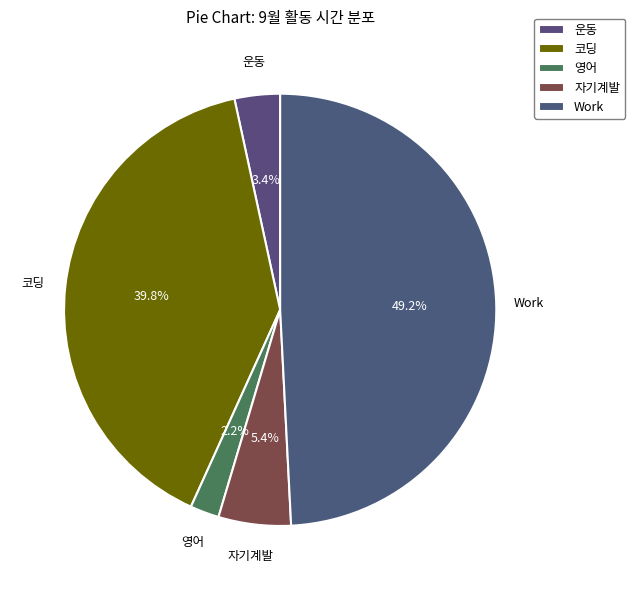

Is there any slice that represents more than half of the pie?

No